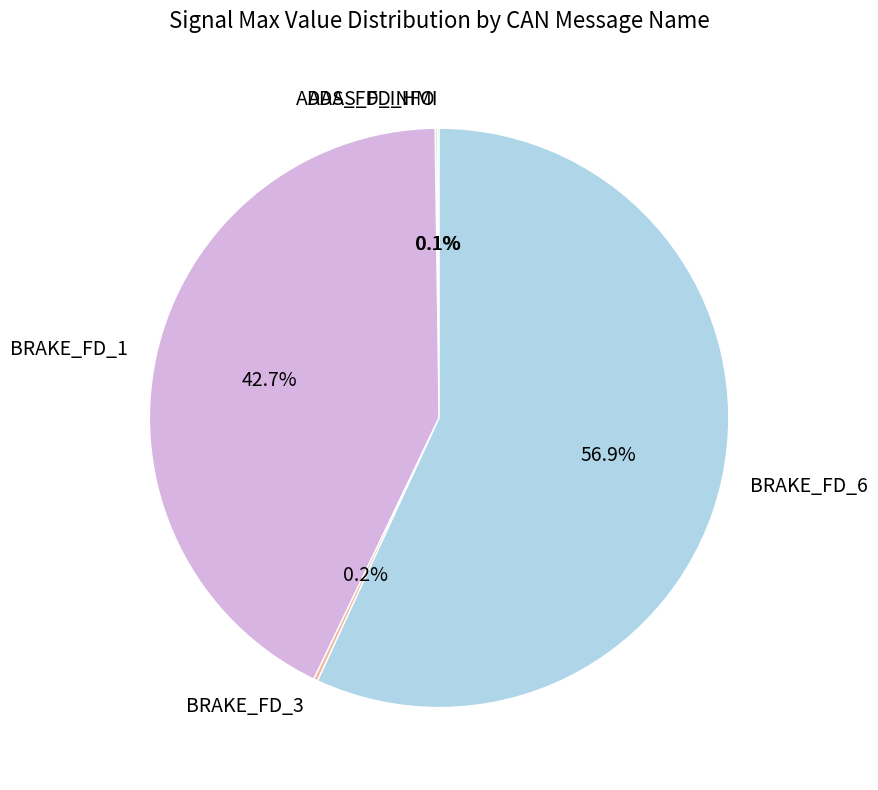

Which category has the biggest portion of the pie?

BRAKE_FD_6